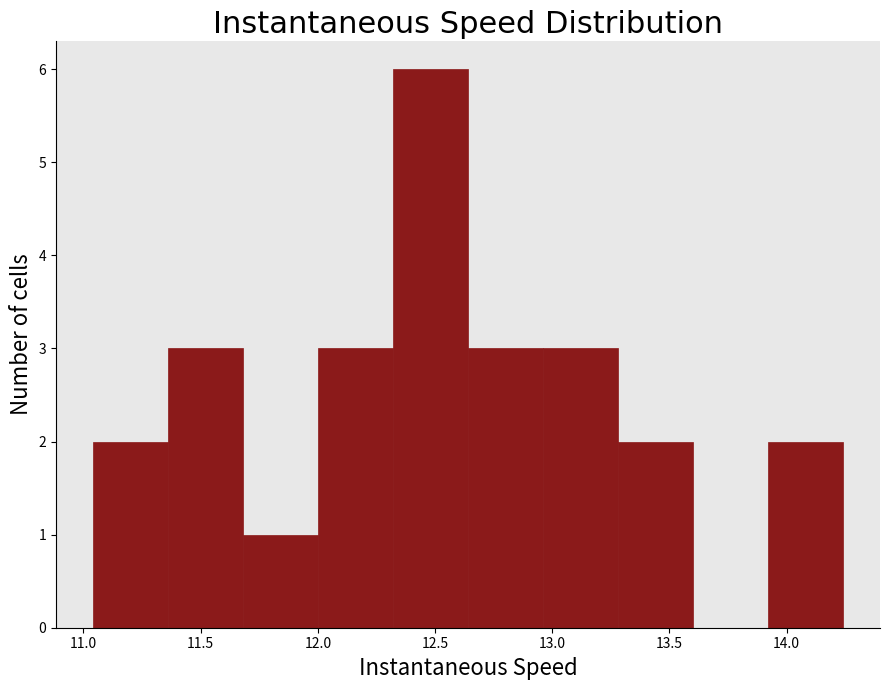

Over which range of the x-axis is the bar tallest?

12.30 to 12.65